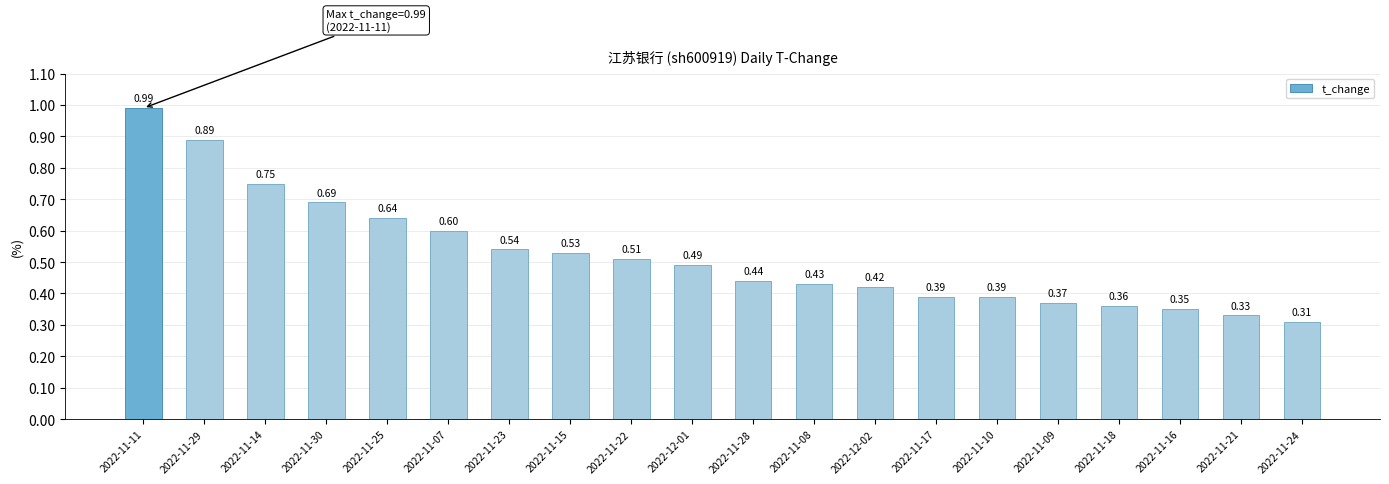

Does the chart contain stacked bars?

No